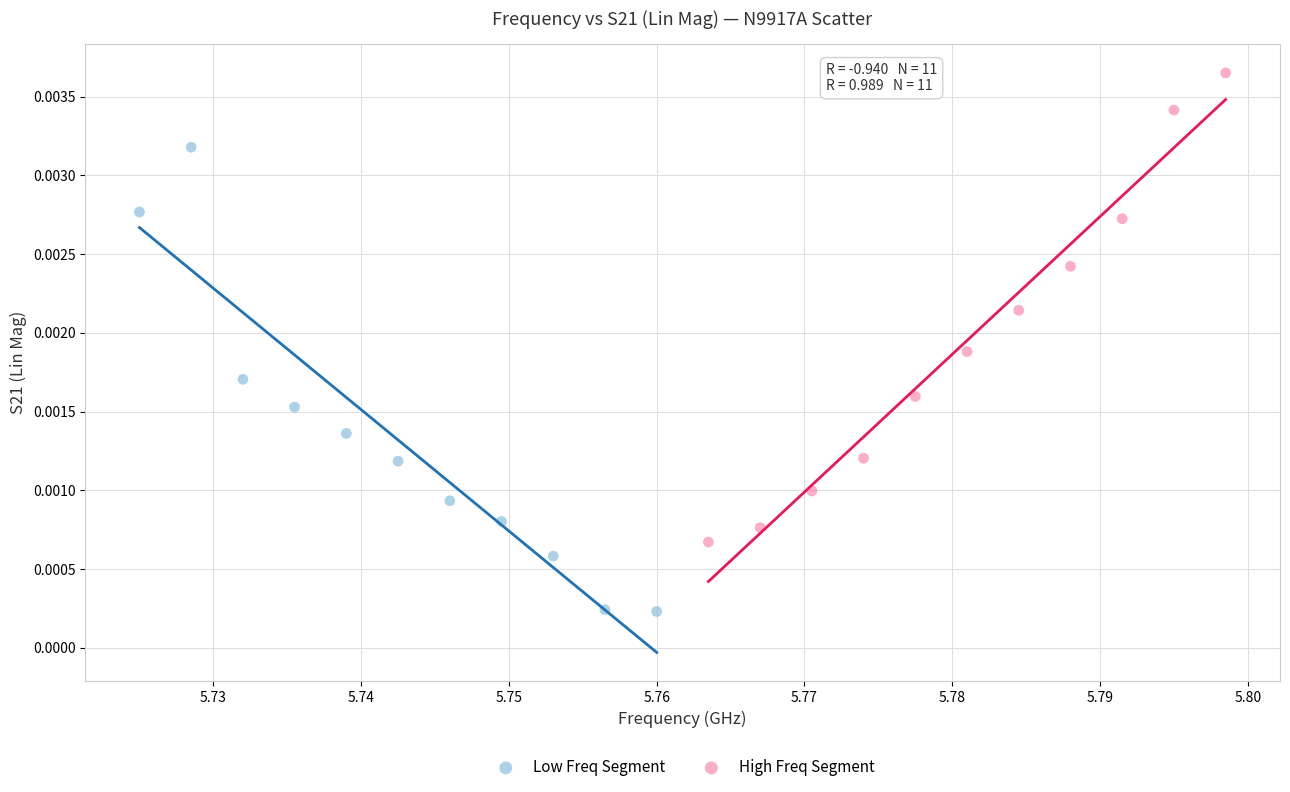

Which series contains the lowest Y value?

Low Freq Segment